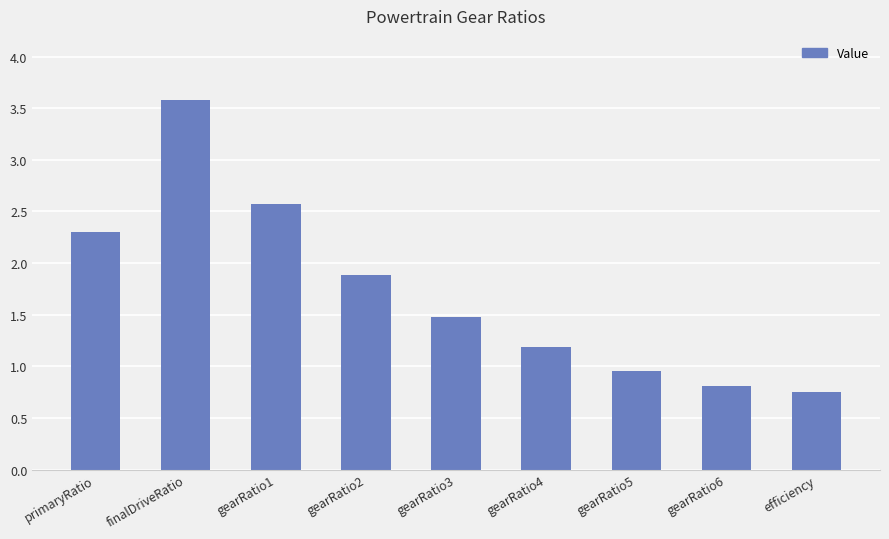

Approximately how many times larger is the value at finalDriveRatio compared to gearRatio4?

3.0